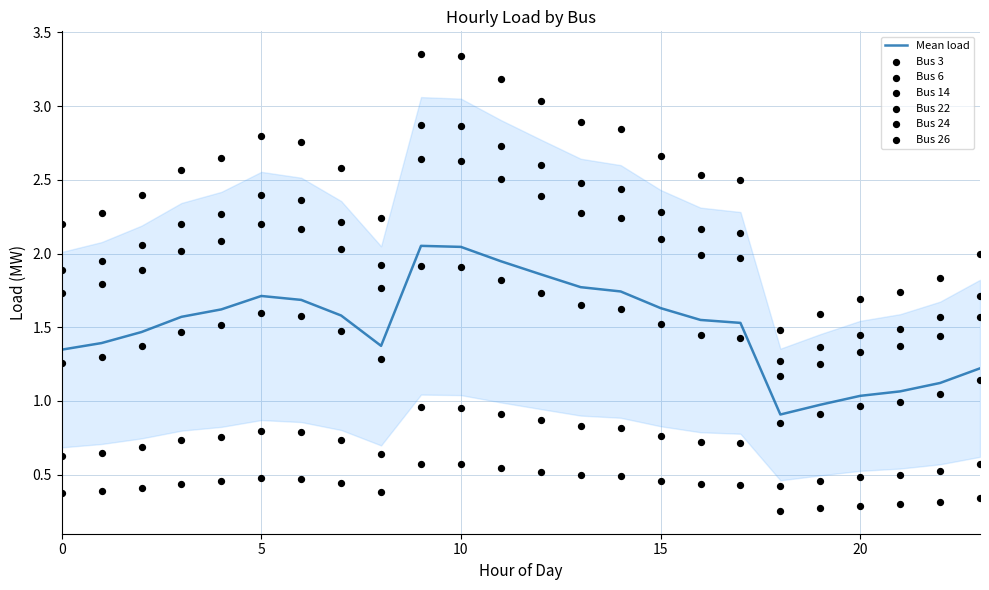

At how many categories does at least one series exceed 0?

24